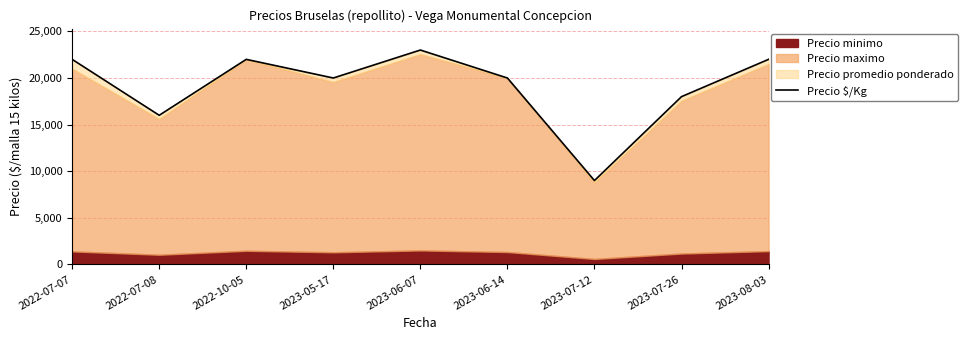

Rank the categories by value from lowest to highest.

2023-07-12, 2022-07-08, 2023-07-26, 2023-05-17, 2023-06-14, 2022-07-07, 2022-10-05, 2023-08-03, 2023-06-07